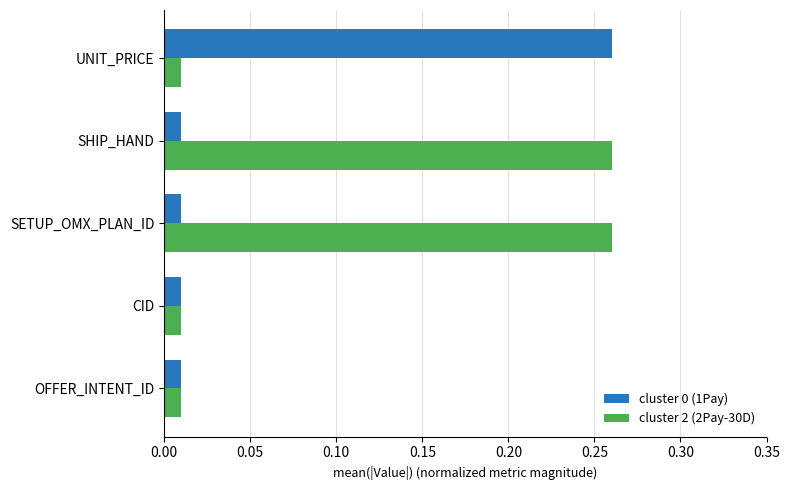

Count the number of categories in the chart.

5